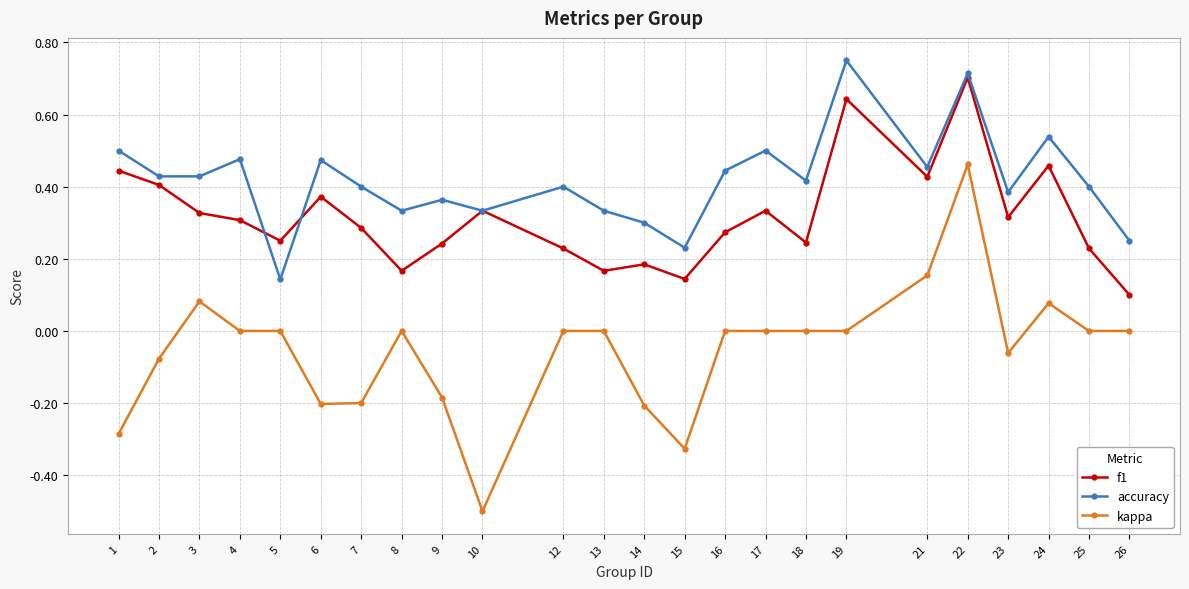

True or false: kappa and accuracy intersect in this chart.

False